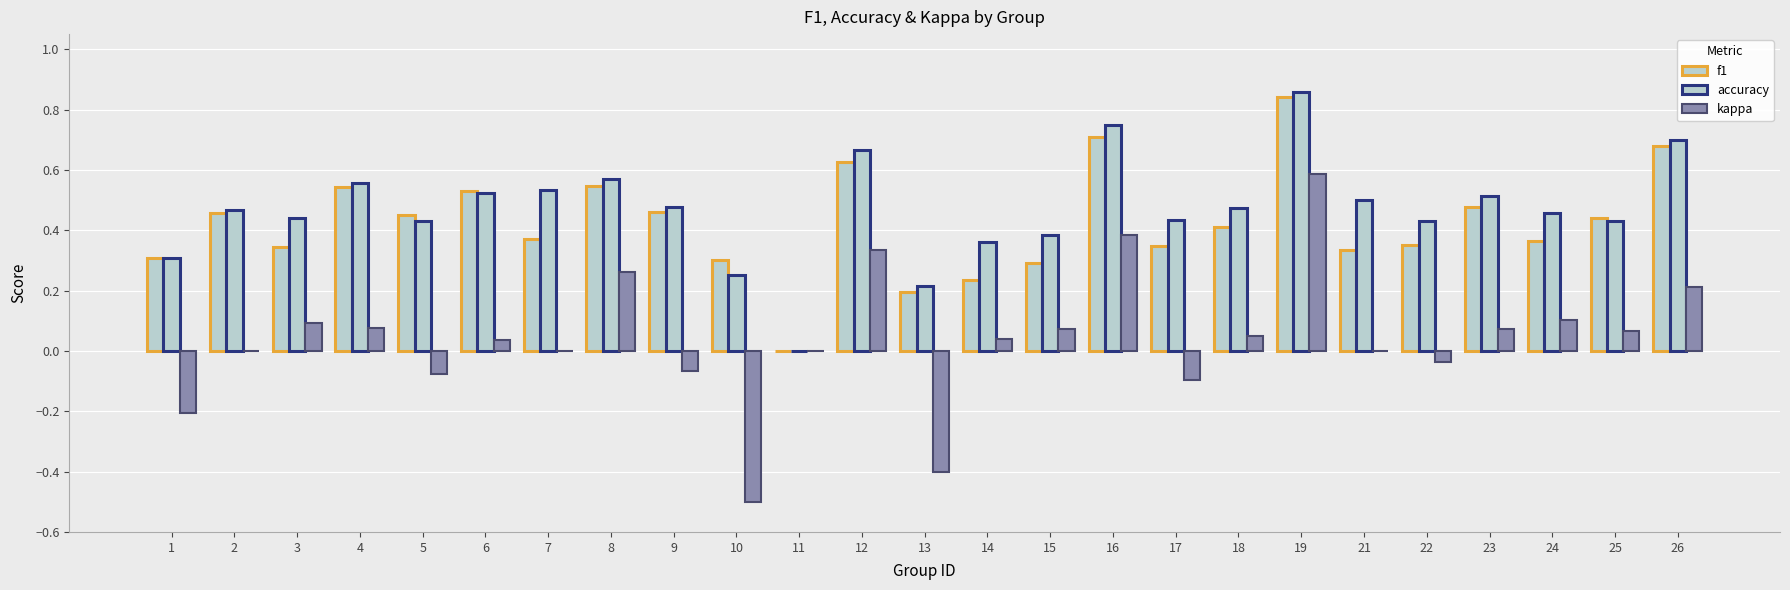

The value of kappa at 3 is 0.1. True or false?

True